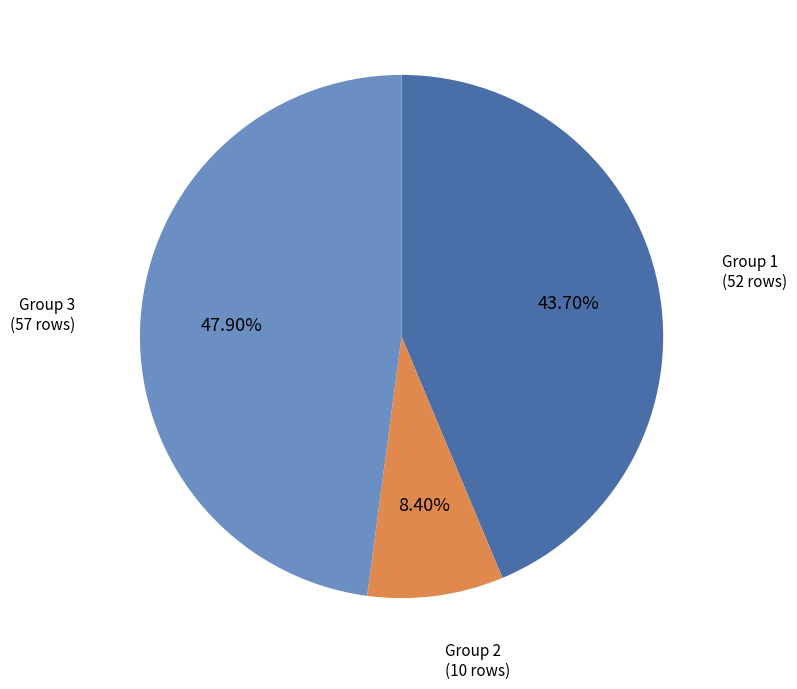

Combined, do Group 1 (52 rows) and Group 2 (10 rows) account for over 50%?

Yes